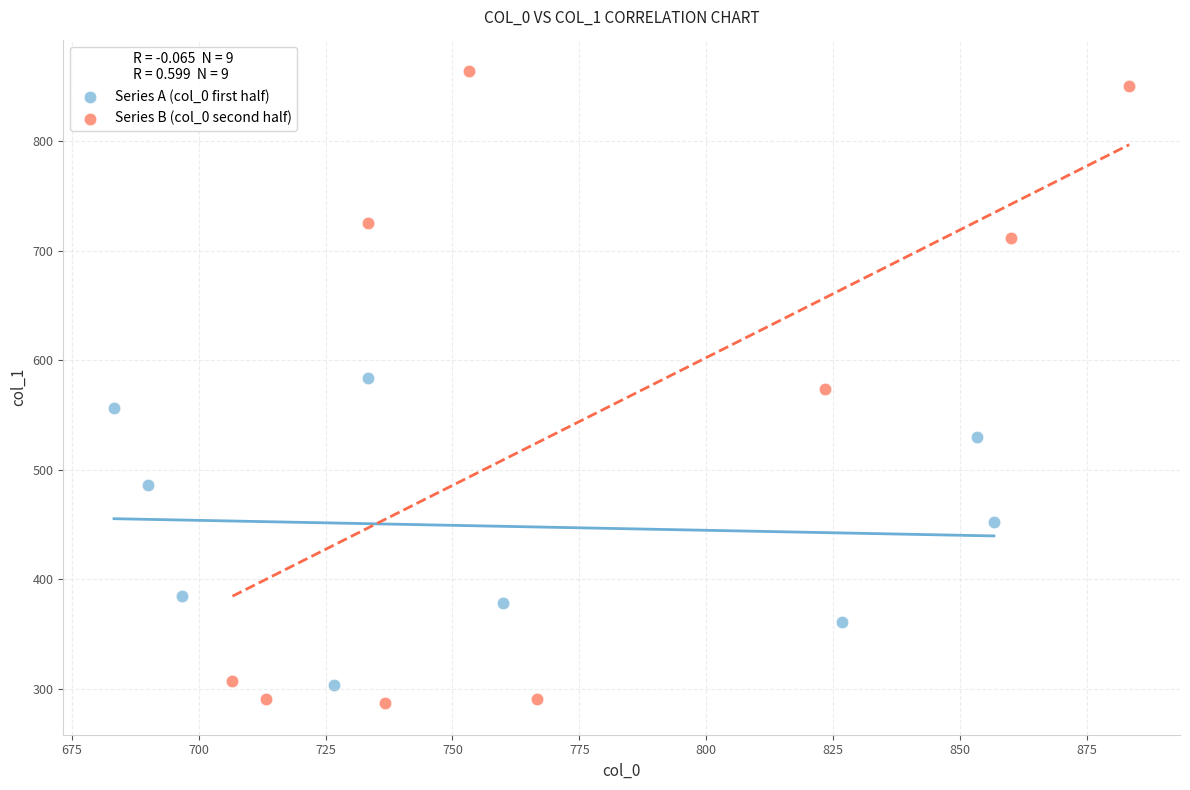

Which series has the widest spread of Y values?

Series B (col_0 second half)